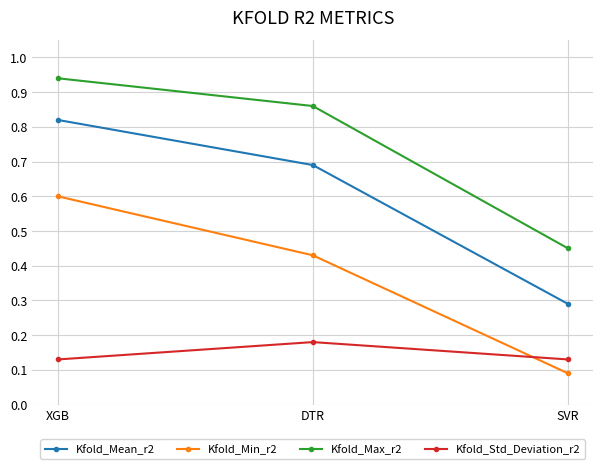

What is the sum of all Kfold_Min_r2 values?

1.1